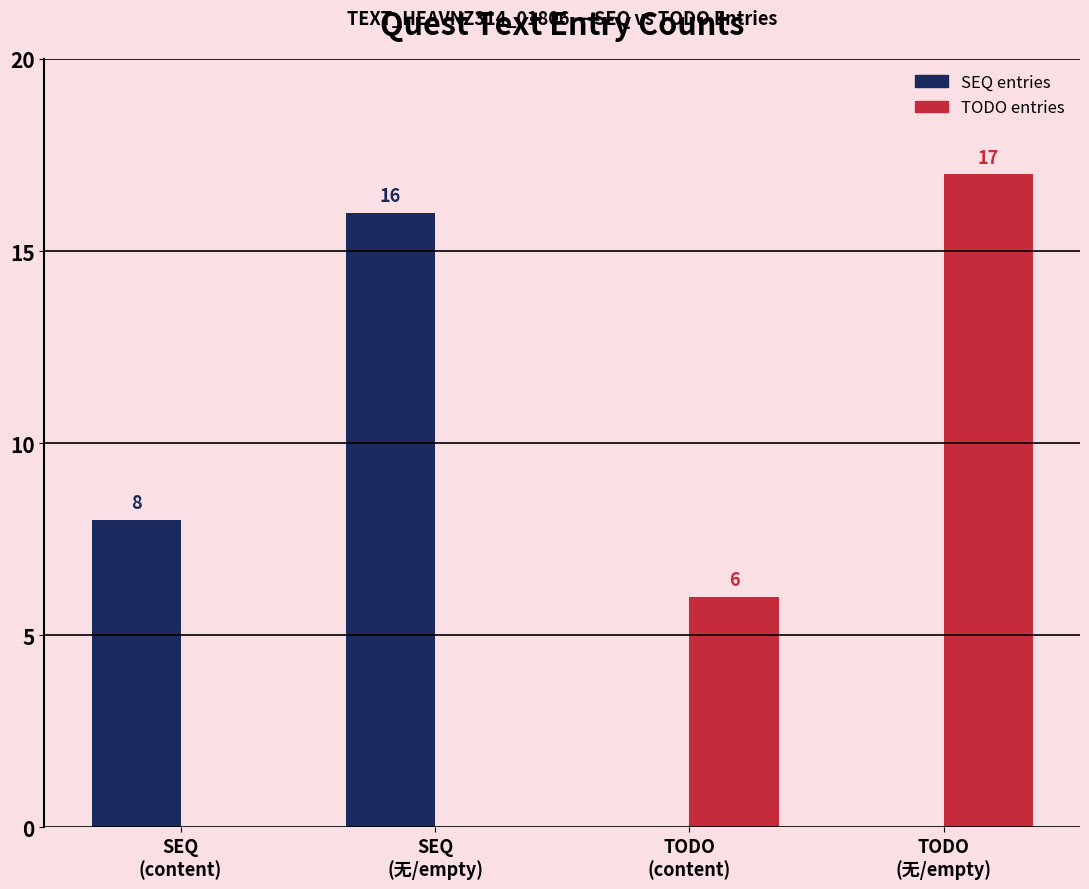

What is the sum of all TODO entries values?

23